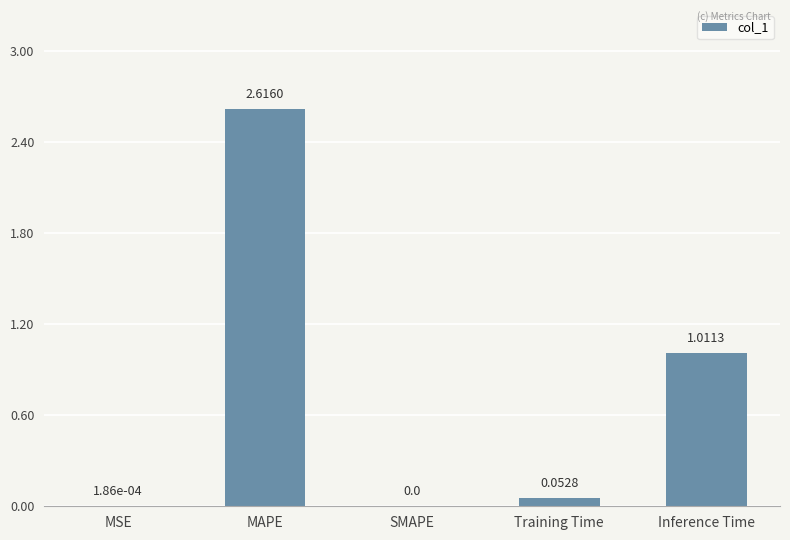

Which category has the highest value across all series?

MAPE